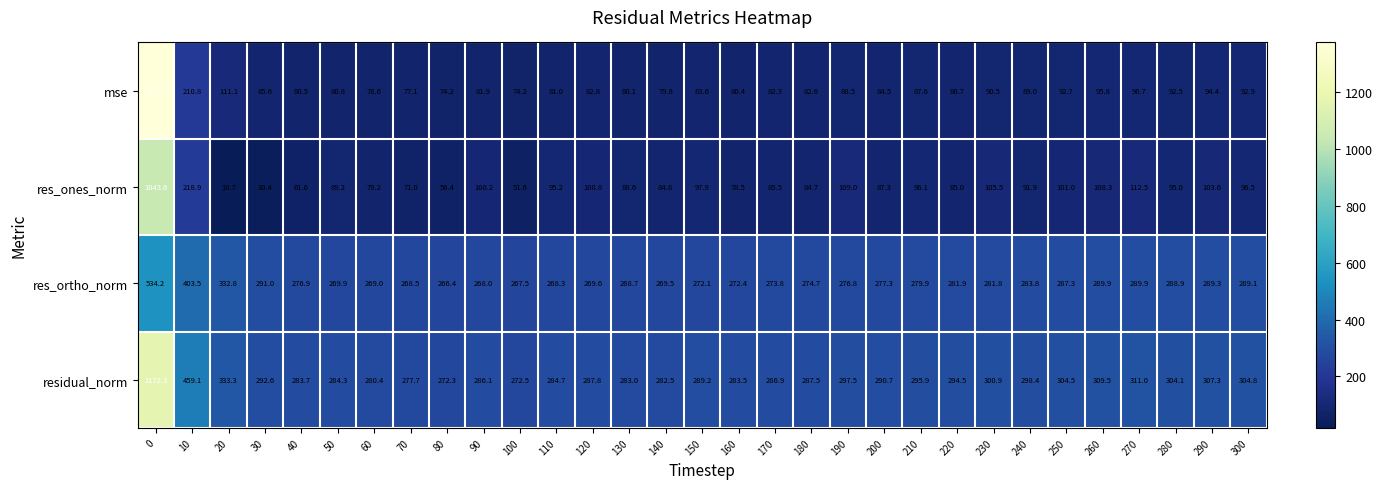

Which series has the widest spread of values?

mse